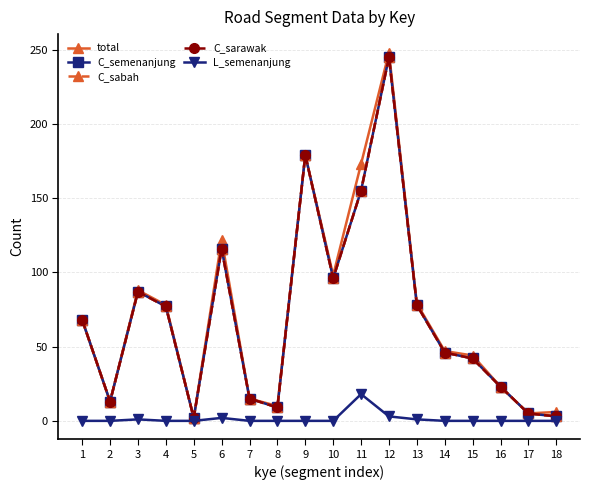

Reading right to left, what are all the values shown in this chart?

total: 18=6	17=5	16=23	15=44	14=47	13=79	12=248	11=173	10=98	9=179	8=10	7=15	6=122	5=2	4=78	3=88	2=13	1=68
C_semenanjung: 18=3	17=5	16=23	15=42	14=46	13=78	12=245	11=155	10=96	9=179	8=9	7=15	6=116	5=2	4=77	3=87	2=13	1=68
C_sabah: 18=3	17=5	16=23	15=42	14=46	13=78	12=245	11=155	10=96	9=179	8=9	7=15	6=116	5=2	4=77	3=87	2=13	1=68
C_sarawak: 18=3	17=5	16=23	15=42	14=46	13=78	12=245	11=155	10=96	9=179	8=9	7=15	6=116	5=2	4=77	3=87	2=13	1=68
L_semenanjung: 18=0	17=0	16=0	15=0	14=0	13=1	12=3	11=18	10=0	9=0	8=0	7=0	6=2	5=0	4=0	3=1	2=0	1=0